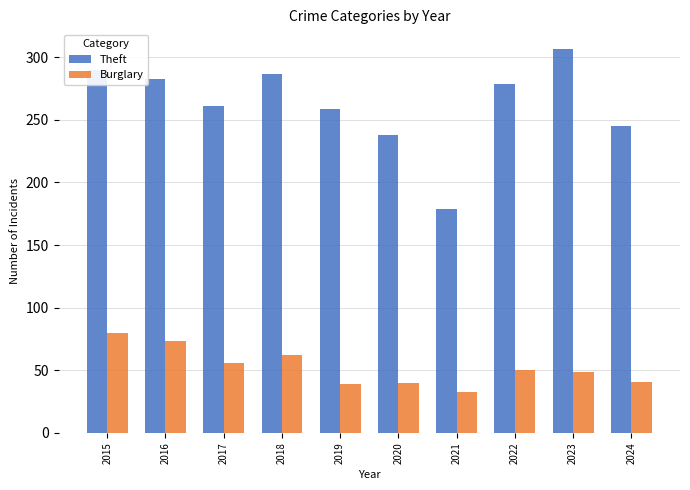

What is the maximum value for Burglary?

80